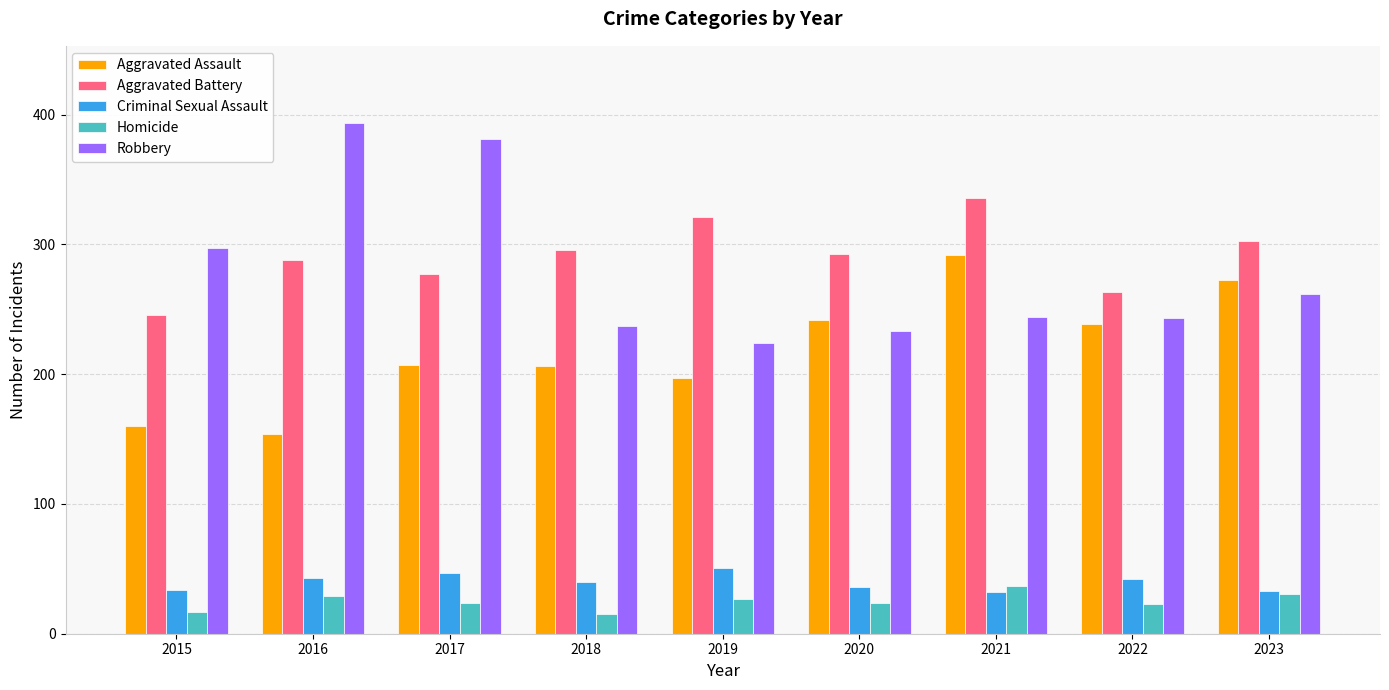

At how many categories does at least one series exceed 379?

2